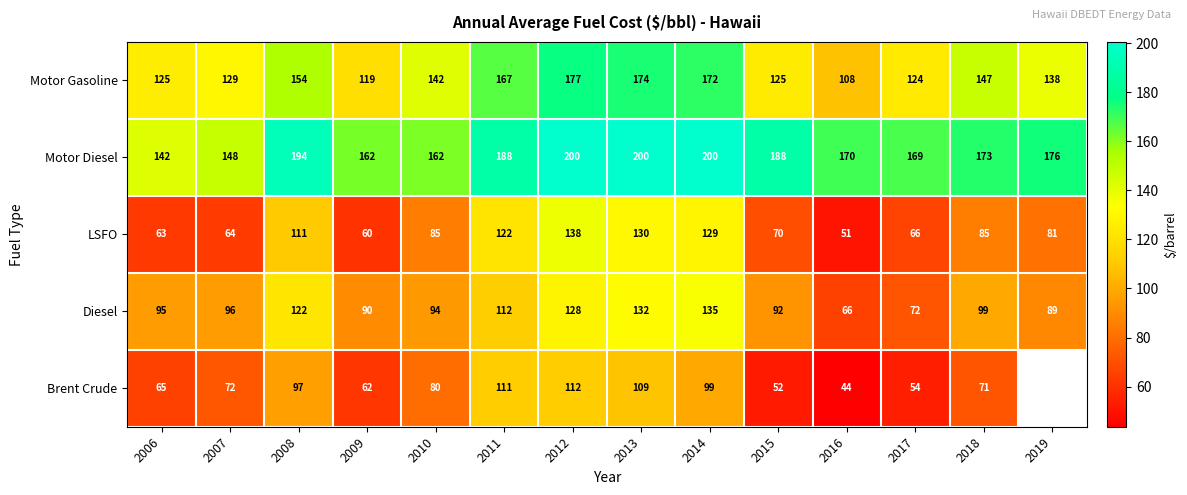

Is the value of Brent Crude at 2015 greater than the value of Motor Diesel at 2007?

No